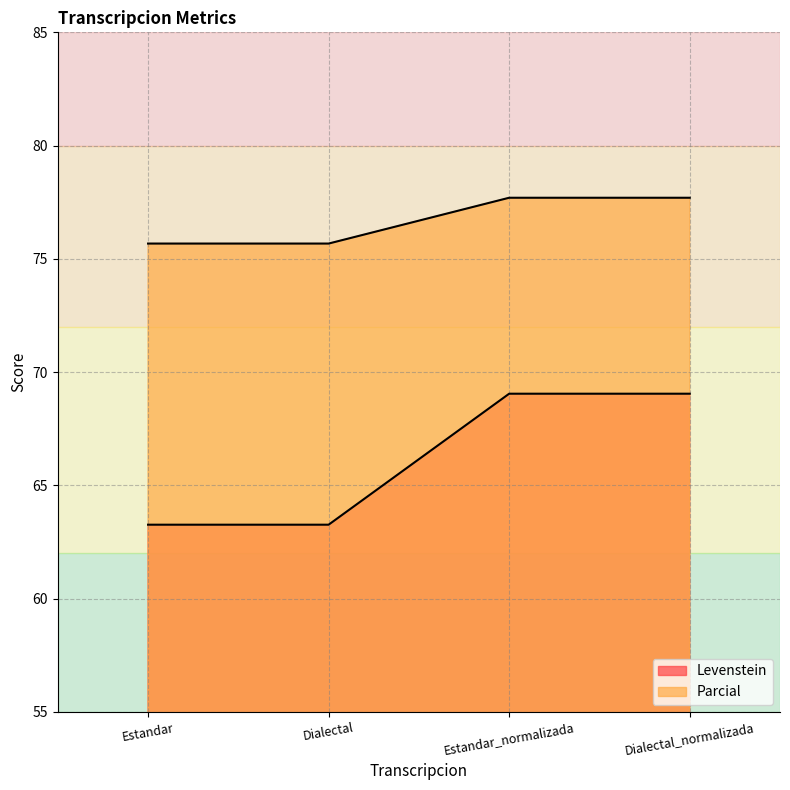

List the series in order of their overall mean, highest first.

Parcial, Levenstein